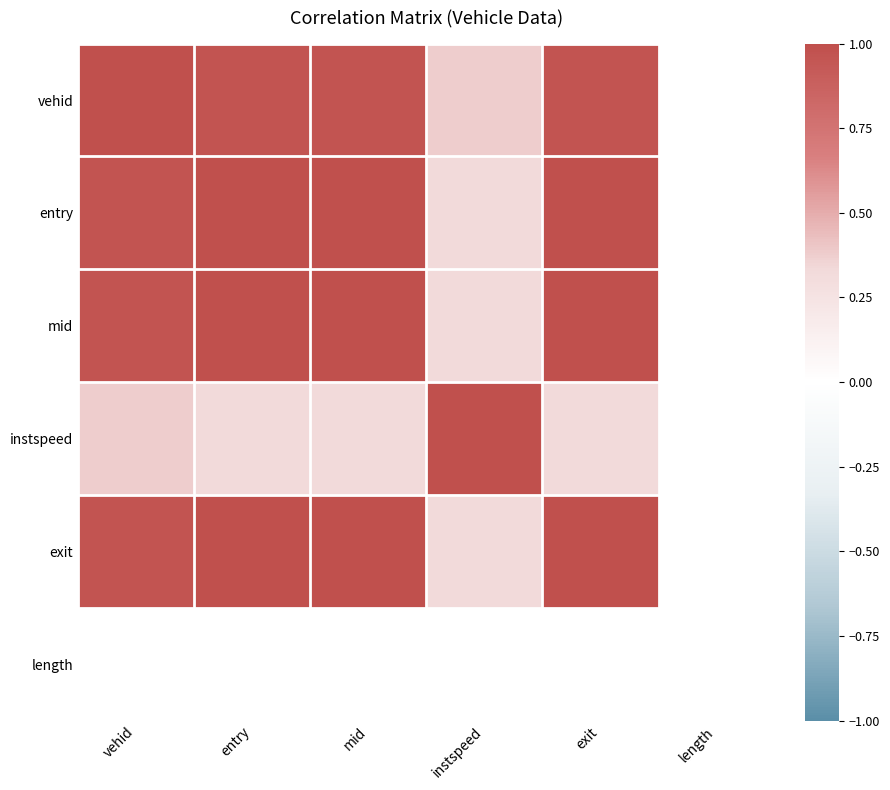

How many series are shown in this chart?

6